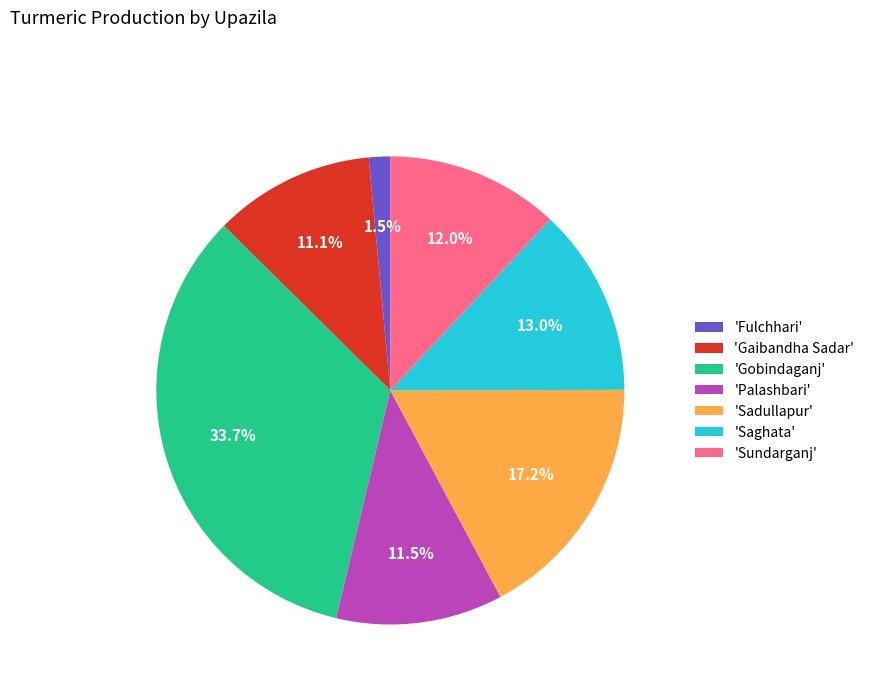

How many slices are in this pie chart?

7